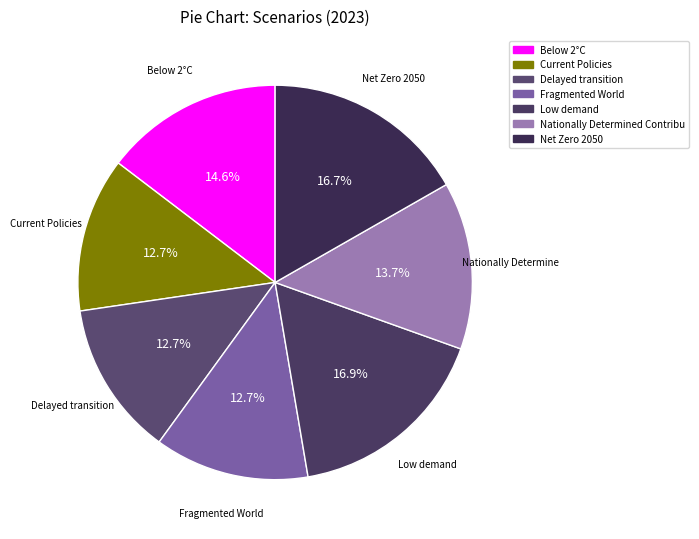

What is the largest slice in the pie chart?

Low demand